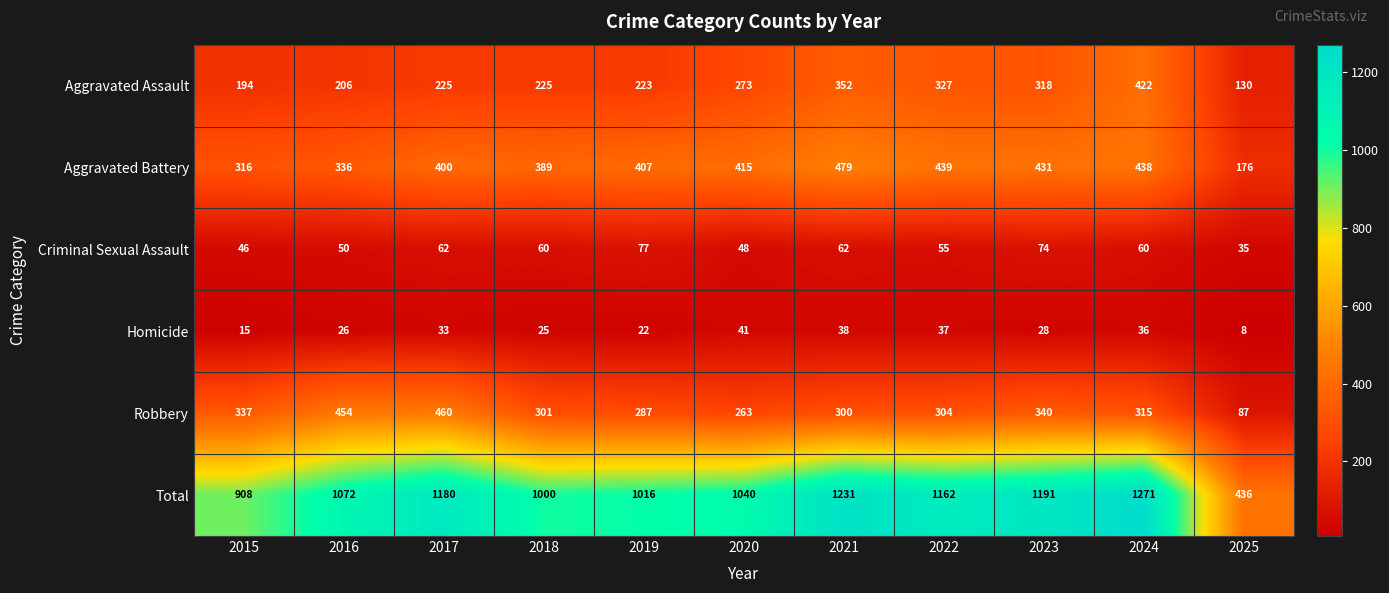

Where is Total nearest to the value 853?

2015